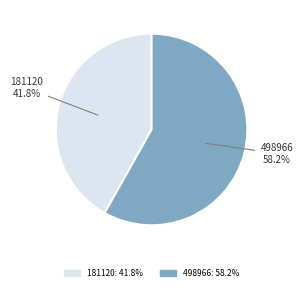

What is the ratio of the value at 498966 to the value at 181120?

1.4